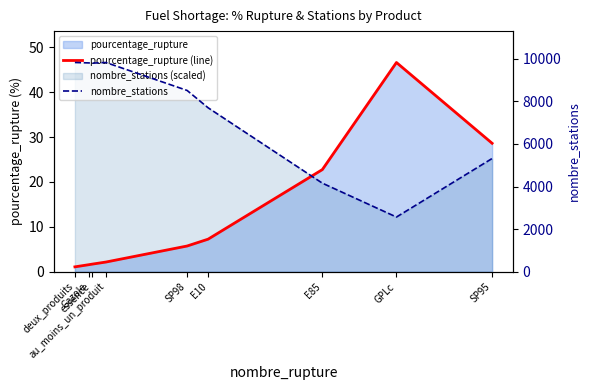

Which series has the largest total across all categories?

nombre_stations